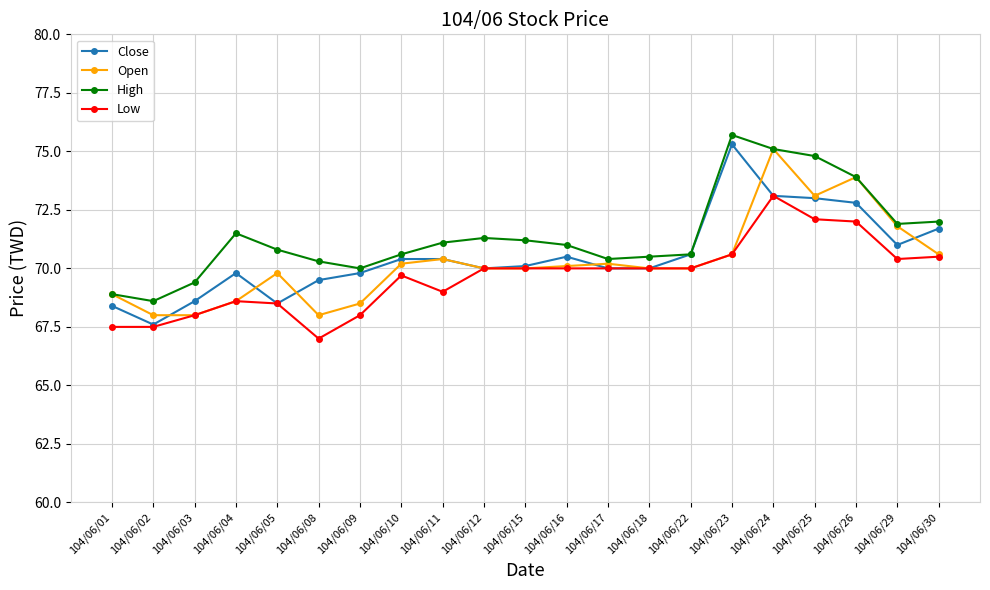

Which category has the highest value in the Low series?

104/06/24